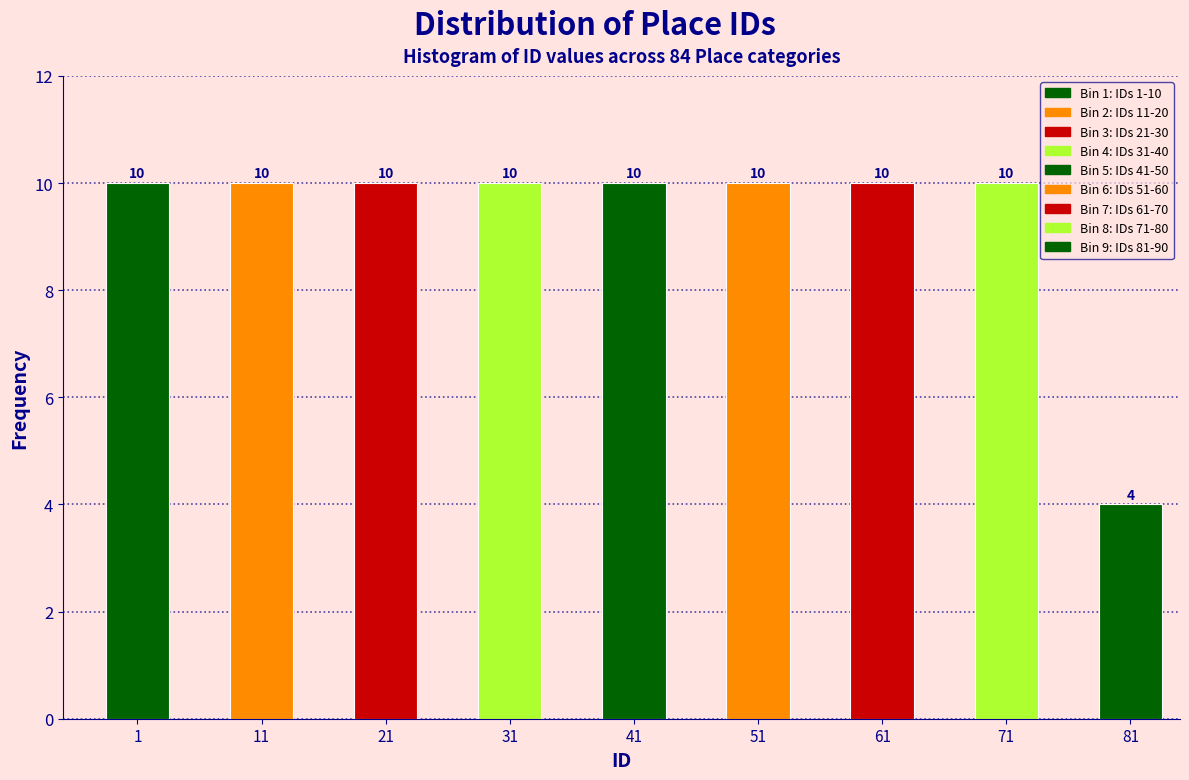

Reading left to right, list all the values displayed in this chart.

1=10	11=10	21=10	31=10	41=10	51=10	61=10	71=10	81=4